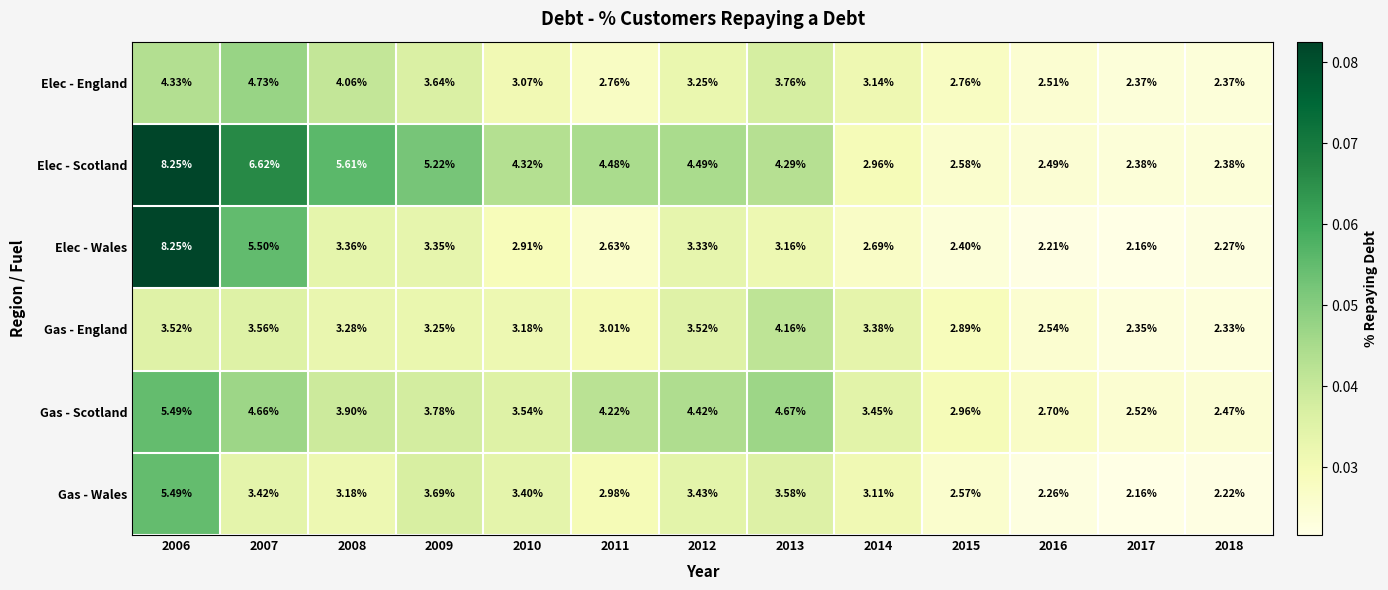

How many data points does each series have?

13